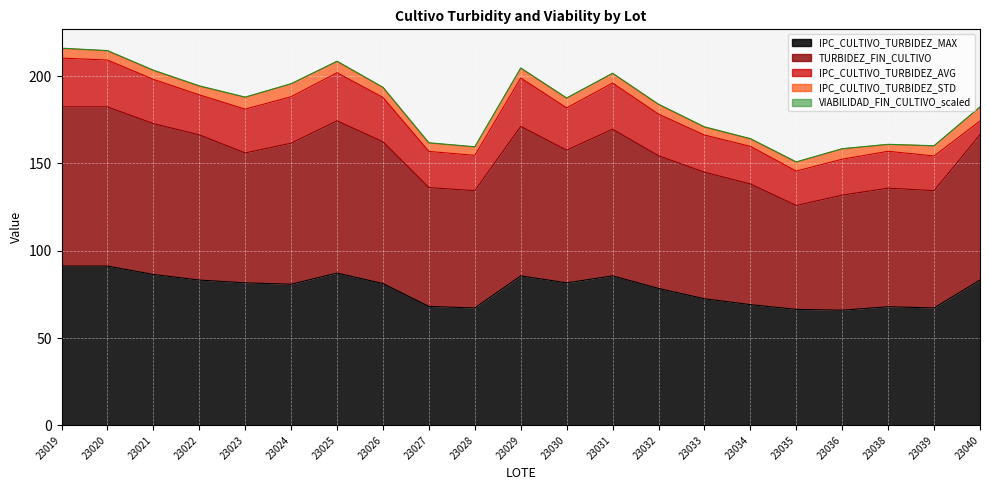

Reading right to left, transcribe all the data shown in this chart.

IPC_CULTIVO_TURBIDEZ_AVG: 23040=7.9	23039=19.9	23038=21.1	23036=20.6	23035=19.7	23034=21.6	23033=21.3	23032=23.8	23031=26.5	23030=24.2	23029=27.7	23028=20.2	23027=20.7	23026=25.4	23025=27.6	23024=26.6	23023=25.1	23022=22.9	23021=25.4	23020=26.8	23019=27.9
IPC_CULTIVO_TURBIDEZ_STD: 23040=7.9	23039=5.8	23038=3.9	23036=5.9	23035=5.1	23034=4.2	23033=4.5	23032=5.5	23031=5.5	23030=5.5	23029=5.5	23028=4.8	23027=4.8	23026=5.6	23025=6.4	23024=7.3	23023=6.8	23022=4.9	23021=5.0	23020=5.2	23019=5.5
IPC_CULTIVO_TURBIDEZ_MAX: 23040=83.2	23039=67.2	23038=67.9	23036=65.9	23035=66.4	23034=69.1	23033=72.5	23032=78.4	23031=85.6	23030=81.6	23029=85.6	23028=67.2	23027=68.1	23026=81.2	23025=87.2	23024=80.8	23023=81.6	23022=83.2	23021=86.4	23020=91.2	23019=91.2
TURBIDEZ_FIN_CULTIVO: 23040=83.2	23039=67.2	23038=67.9	23036=65.9	23035=59.5	23034=69.1	23033=72.5	23032=76.0	23031=84.0	23030=76.0	23029=85.6	23028=67.2	23027=68.1	23026=81.2	23025=87.2	23024=80.8	23023=74.4	23022=83.2	23021=86.4	23020=91.2	23019=91.2
VIABILIDAD_FIN_CULTIVO_scaled: 23040=0.2	23039=0.1	23038=0.1	23036=0.1	23035=0.2	23034=0.2	23033=0.2	23032=0.2	23031=0.1	23030=0.2	23029=0.3	23028=0.2	23027=0.2	23026=0.2	23025=0.2	23024=0.2	23023=0.1	23022=0.2	23021=0.2	23020=0.2	23019=0.2